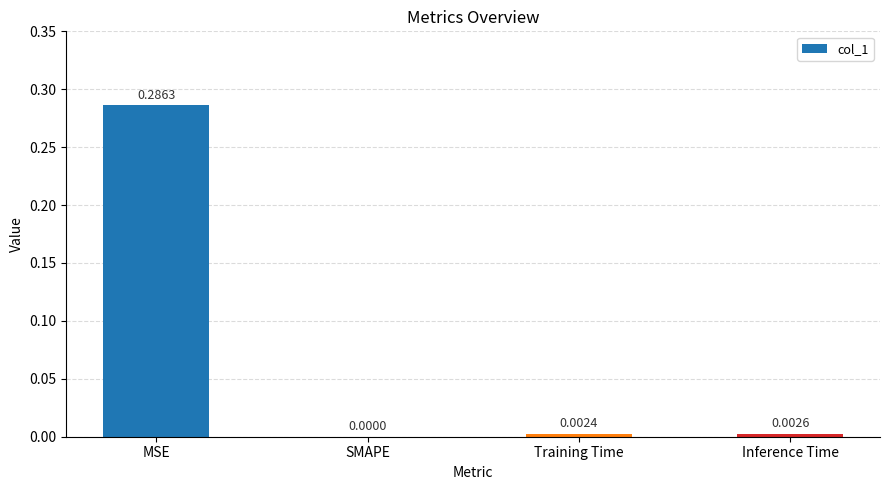

What is the average value?

0.1